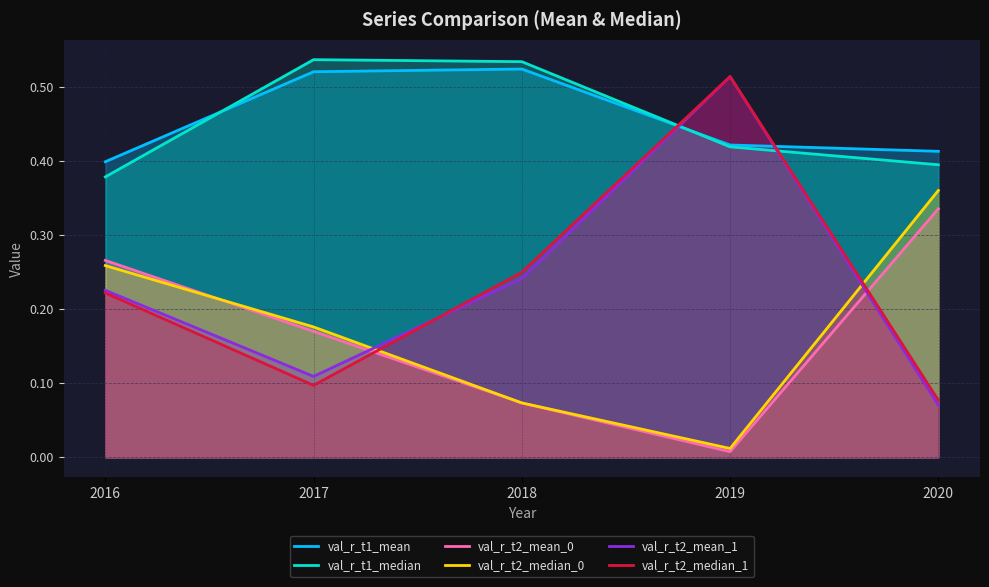

Between which two adjacent categories do val_r_t2_median_1 and val_r_t1_median first intersect?

2018 and 2019